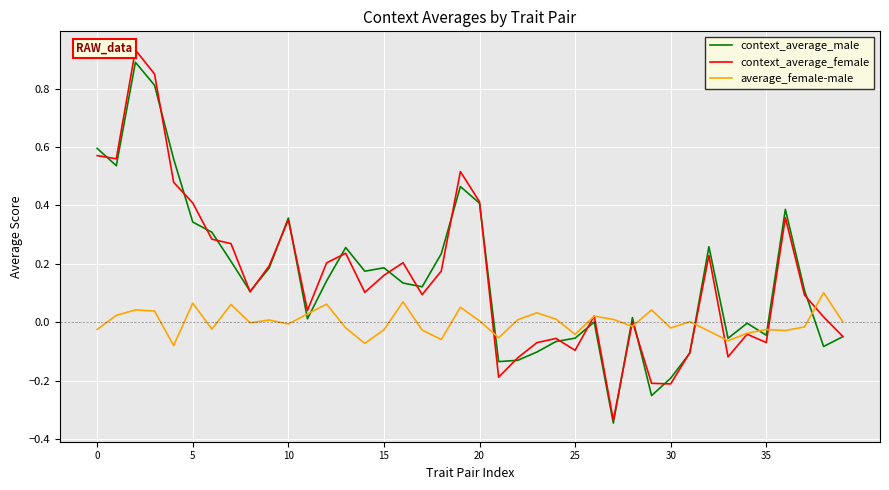

How many lines are shown in the chart?

3